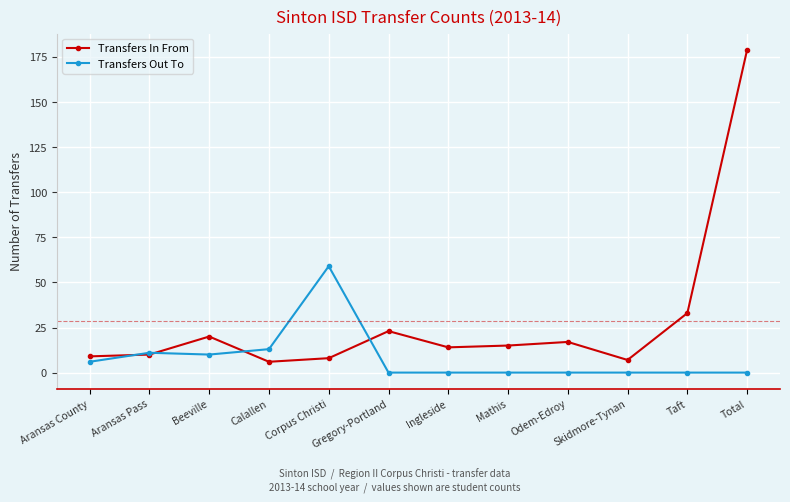

What is the label of the 4th point from the right?

Odem-Edroy